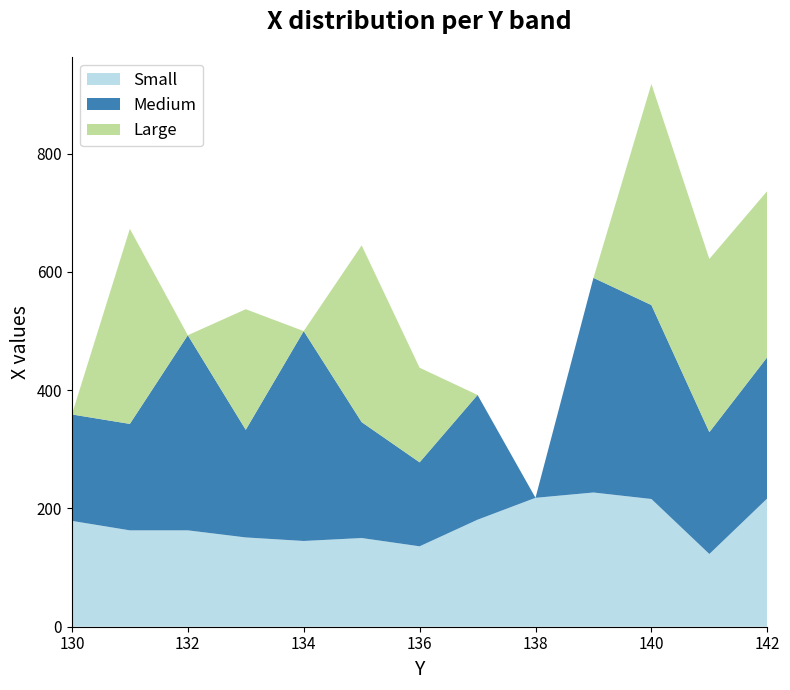

Reading right to left, what are all the values shown in this chart?

Small: 217	123	216	227	218	181	136	150	145	151	163	163	179
Medium: 239	206	328	363	0	211	142	196	355	182	330	180	180
Large: 281	293	374	0	0	0	160	299	0	204	0	330	0